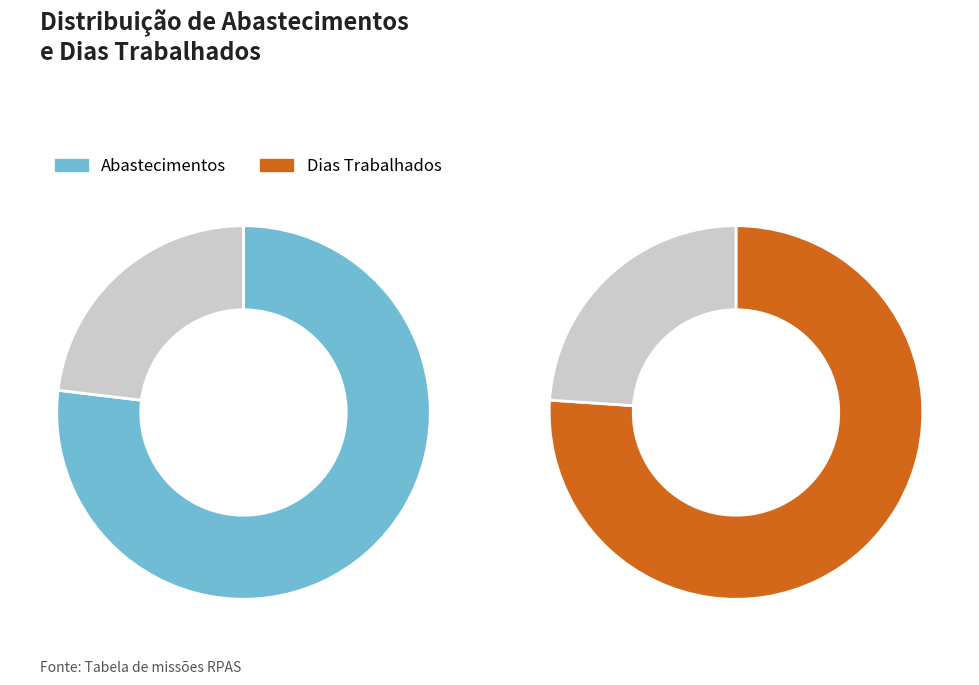

The 19 slice represents 15% of the pie. True or false?

False